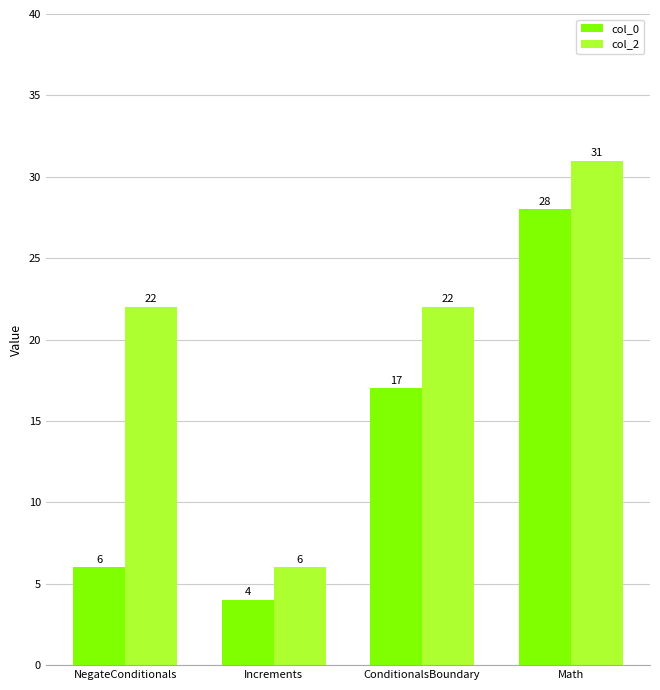

How many bars are there in total?

8